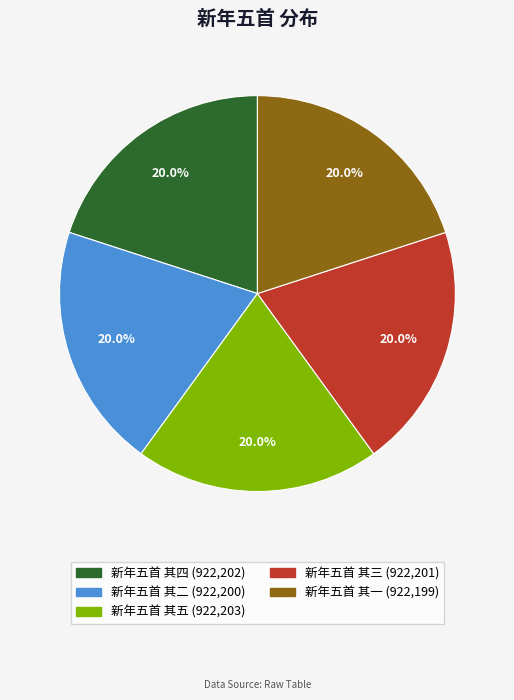

Does any single category account for the majority?

No